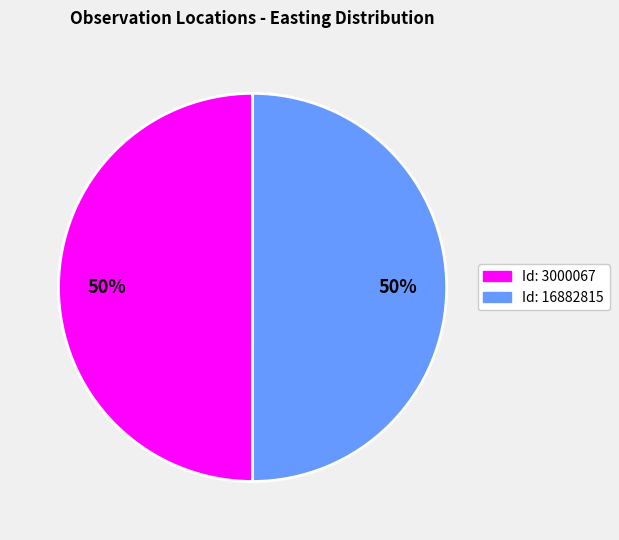

How many slices are in this pie chart?

2